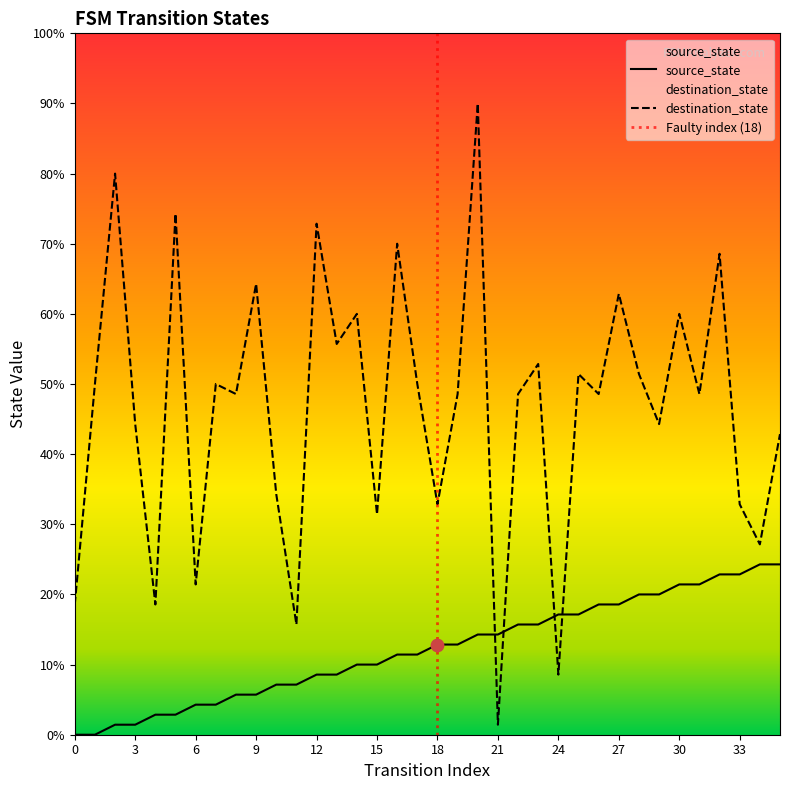

Which series contains the highest Y value?

destination_state